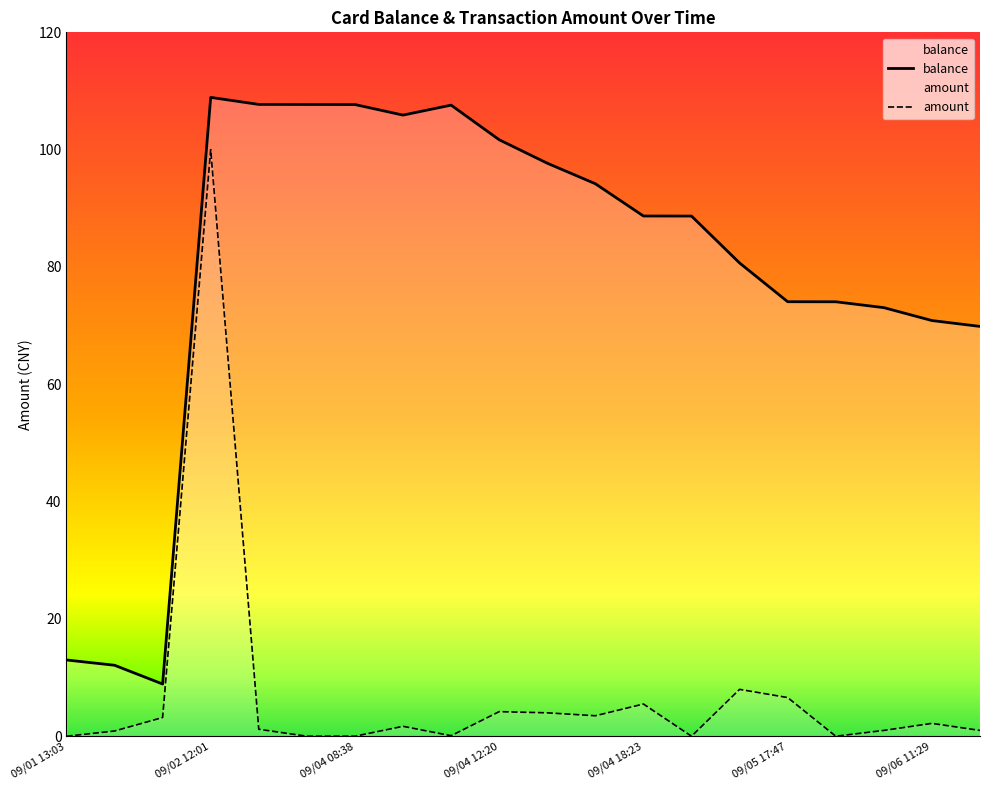

How many values in the amount series are below 1?

7